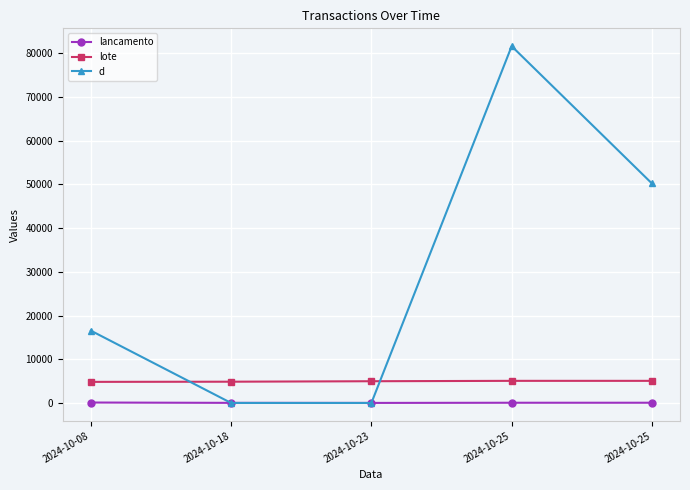

The lancamento series shows 103 at 2024-10-08. True or false?

True